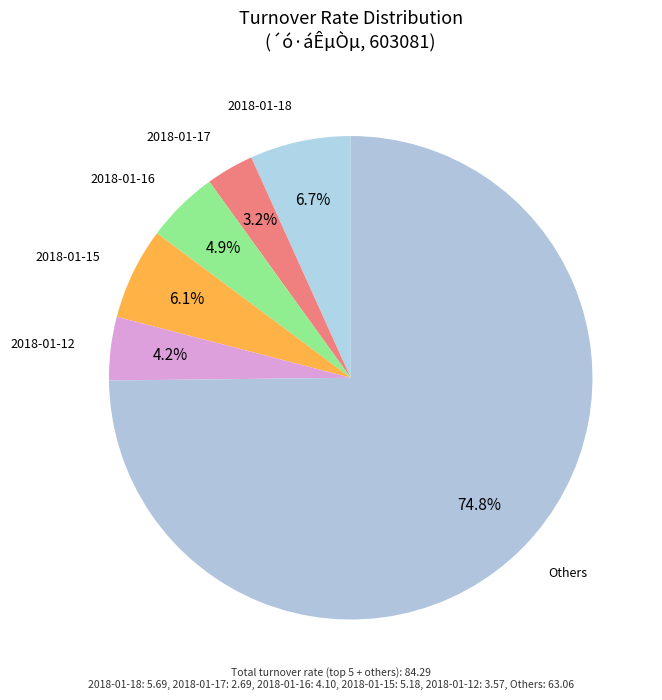

Count the number of slices in the pie.

6